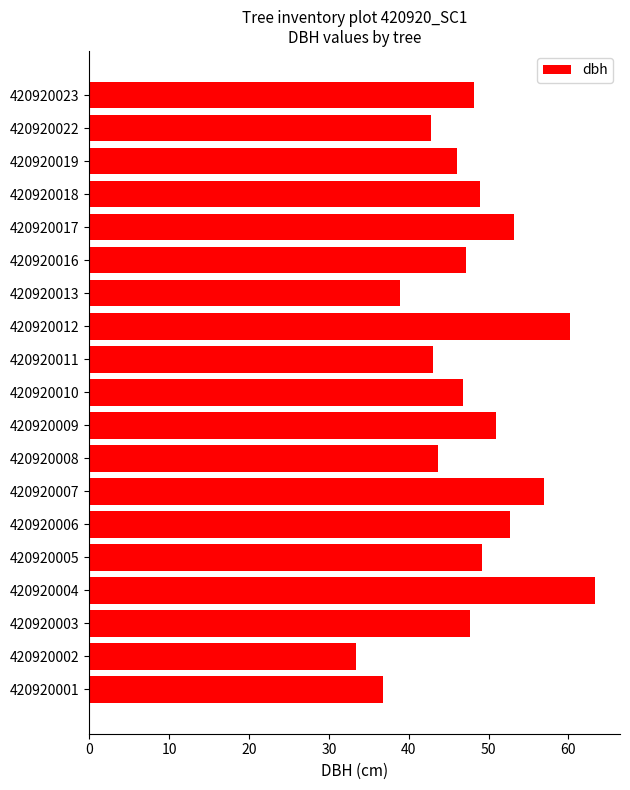

At which category does the chart reach its minimum across all series?

420920002